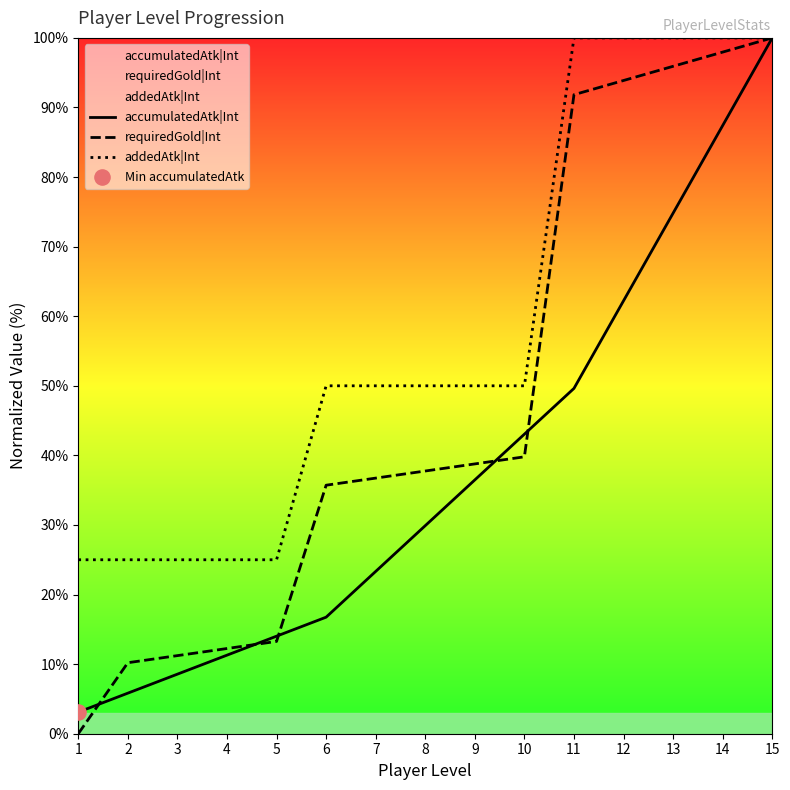

Is the value of accumulatedAtk|Int at 7 greater than the value of addedAtk|Int at 14?

No